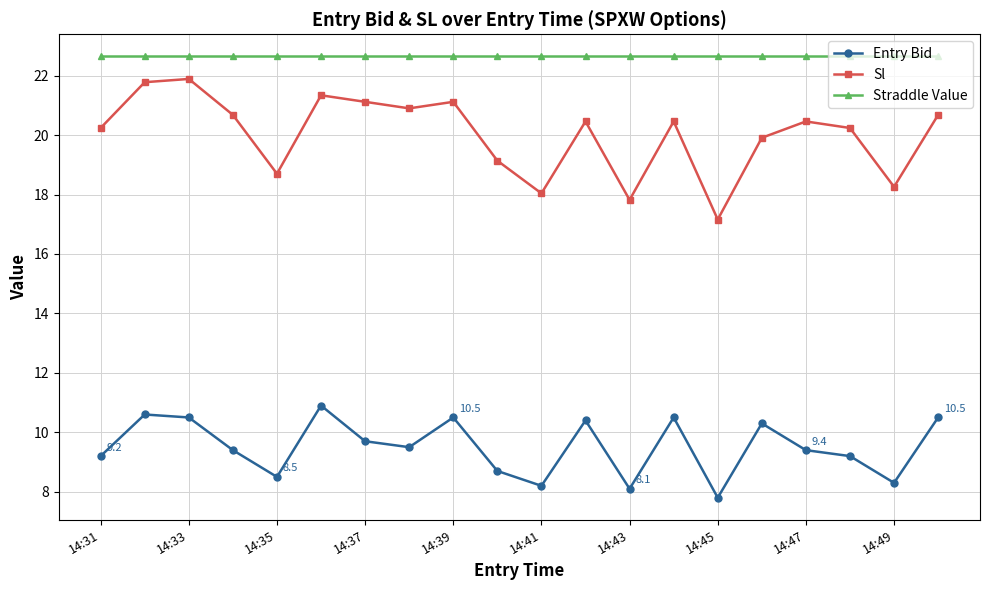

How many categories are shown in the chart?

20